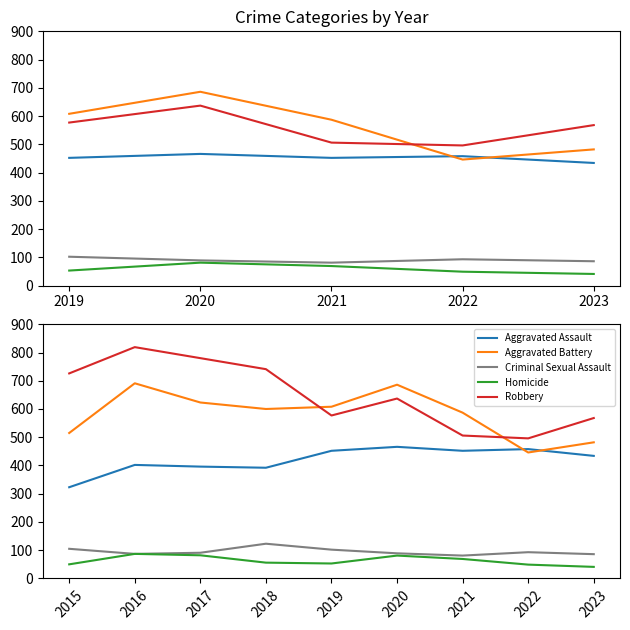

True or false: Aggravated Assault and Homicide cross at least once.

False